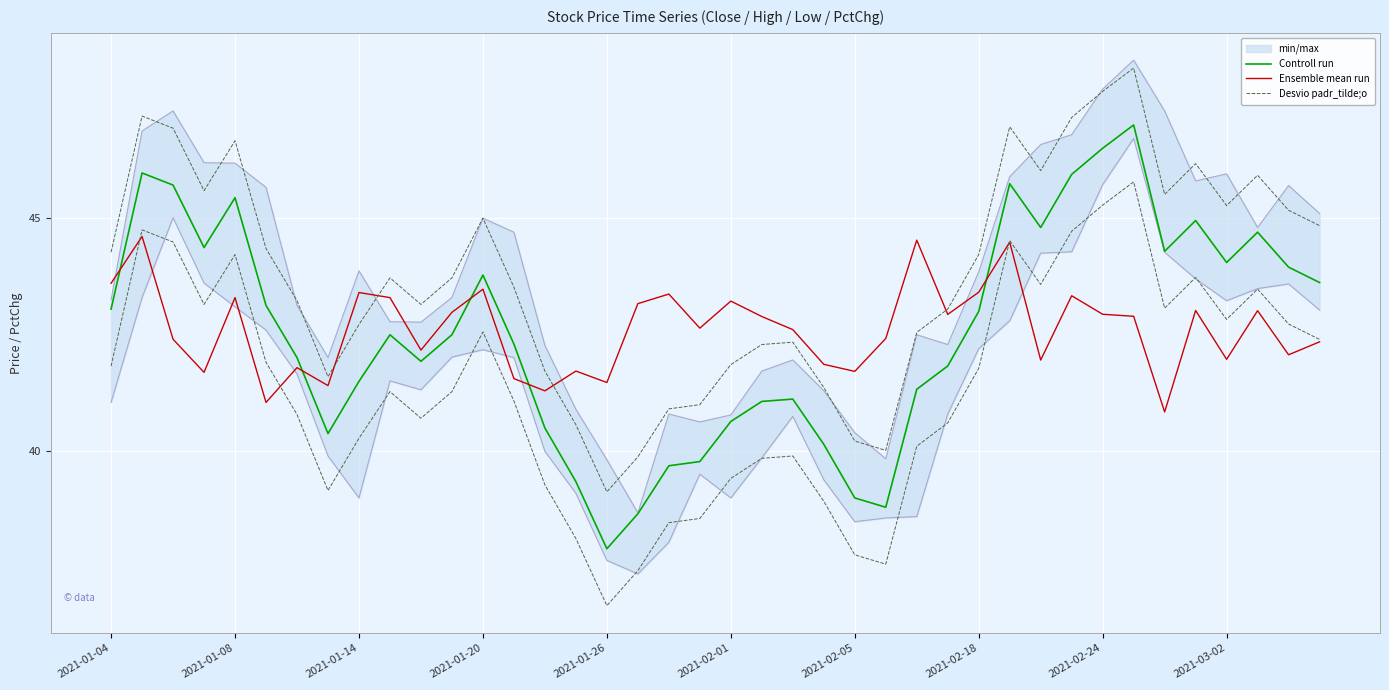

Reading left to right, extract all data points from this chart.

Controll run: 43.0	46.0	45.7	44.4	45.4	43.1	42.0	40.4	41.5	42.5	41.9	42.5	43.8	42.3	40.5	39.4	37.9	38.7	39.7	39.8	40.6	41.1	41.1	40.1	39.0	38.8	41.3	41.8	43.0	45.7	44.8	45.9	46.5	47.0	44.3	45.0	44.0	44.7	44.0	43.6
Ensemble mean run: 43.6	44.6	42.4	41.7	43.3	41.0	41.8	41.4	43.4	43.3	42.2	43.0	43.5	41.6	41.3	41.7	41.5	43.2	43.4	42.6	43.2	42.9	42.6	41.9	41.7	42.4	44.5	42.9	43.4	44.5	42.0	43.3	42.9	42.9	40.8	43.0	42.0	43.0	42.1	42.3
Desvio padr_tilde;o: 44.3	47.2	46.9	45.6	46.7	44.4	43.2	41.6	42.7	43.7	43.2	43.7	45.0	43.5	41.7	40.6	39.1	39.9	40.9	41.0	41.9	42.3	42.3	41.4	40.2	40.0	42.6	43.1	44.2	47.0	46.0	47.2	47.7	48.2	45.5	46.2	45.3	45.9	45.2	44.8